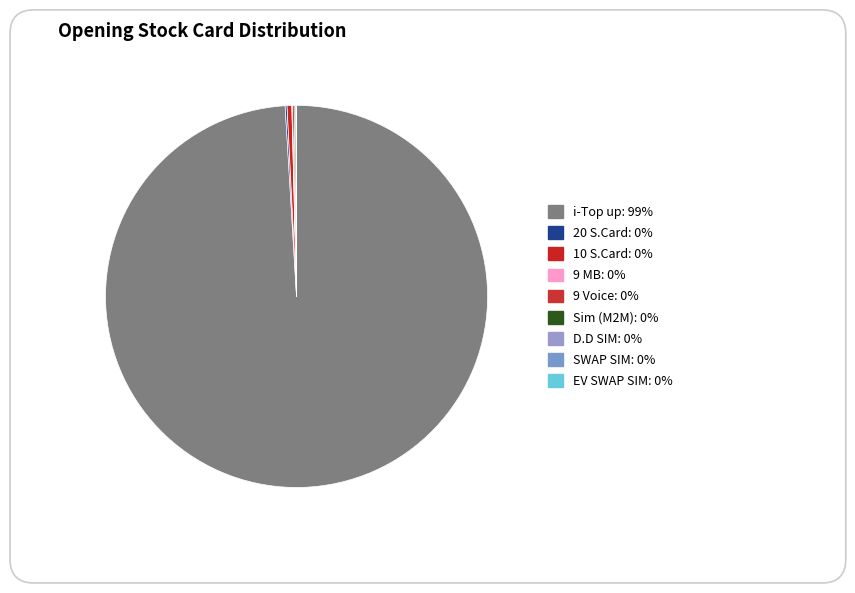

The Sim (M2M) slice represents 1% of the pie. True or false?

False